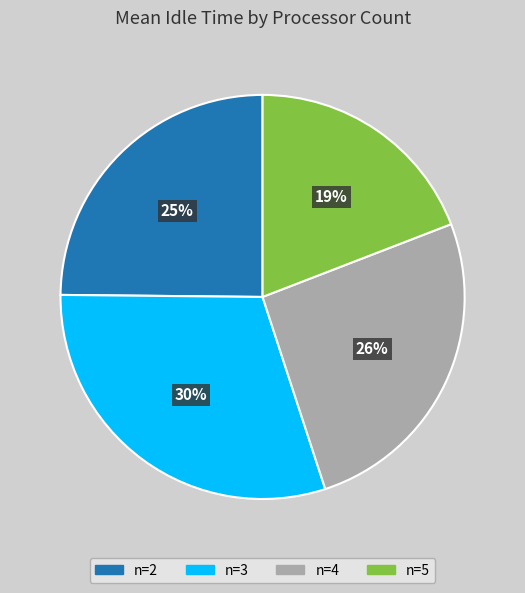

Is there a majority slice in this chart?

No